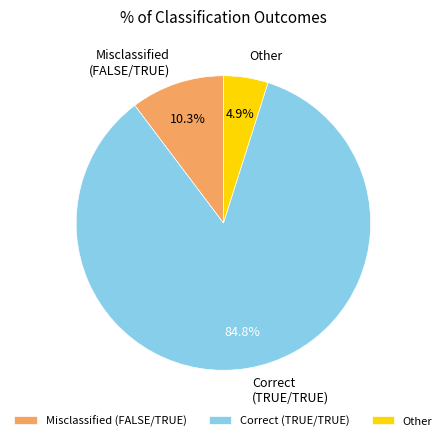

Which has a higher value, Misclassified (FALSE/TRUE) or Other?

Misclassified (FALSE/TRUE)